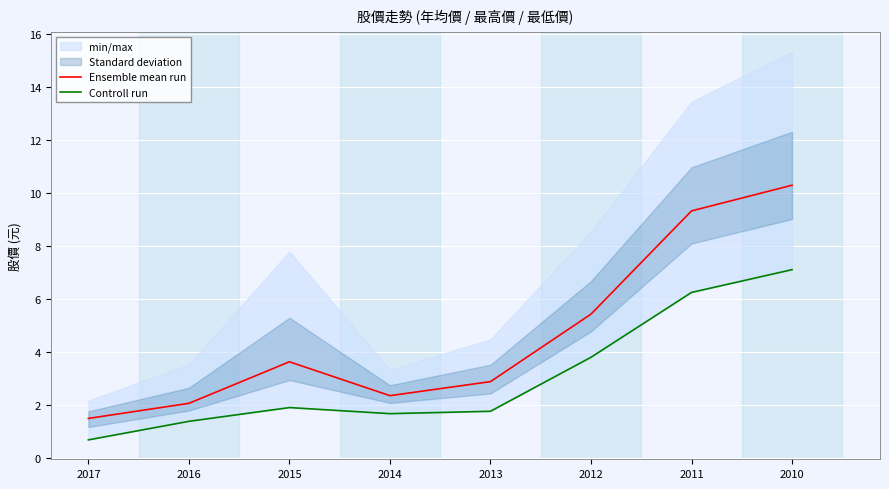

Rank the series by their maximum value, from lowest to highest.

Controll run, Ensemble mean run